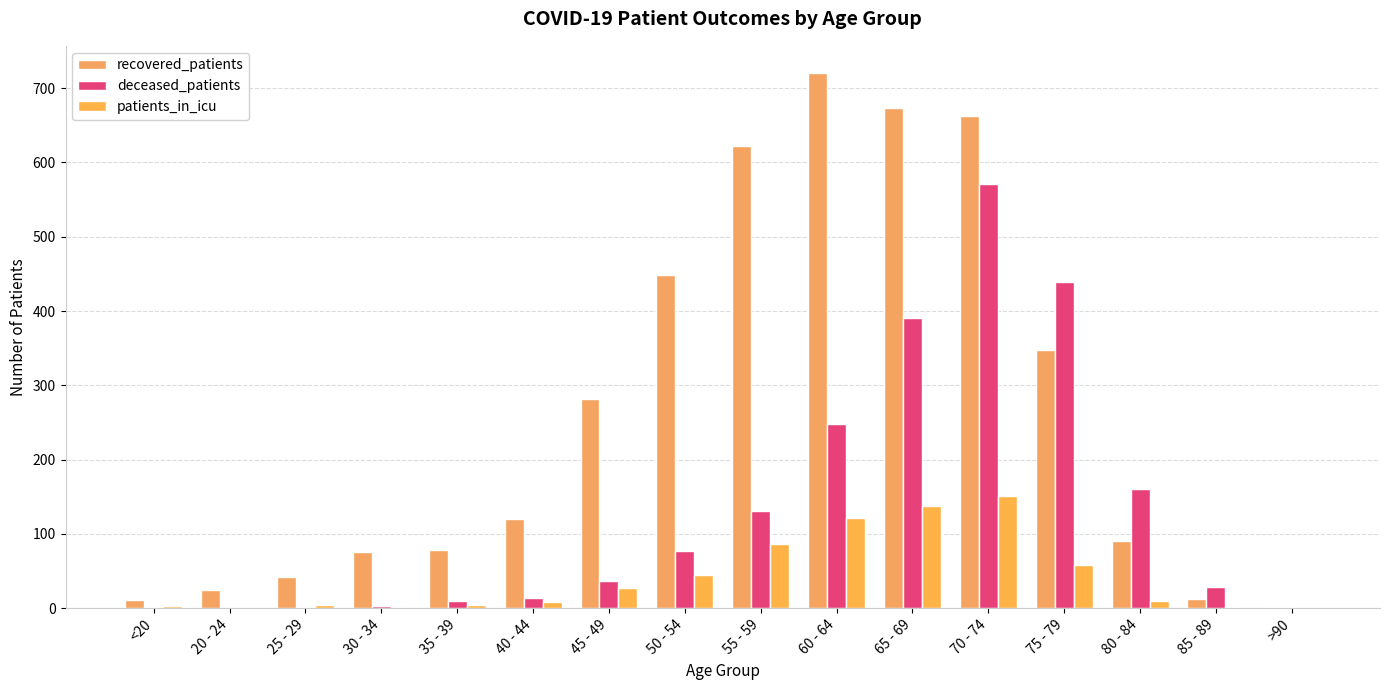

What is the sum of all recovered_patients values?

4212